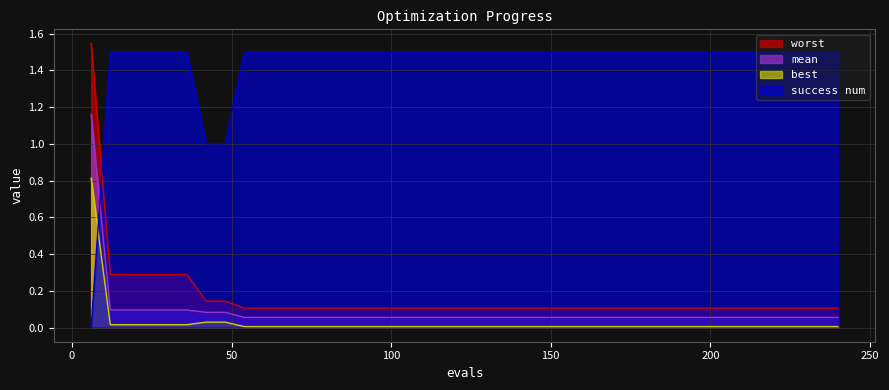

At which label does best reach its minimum?

54